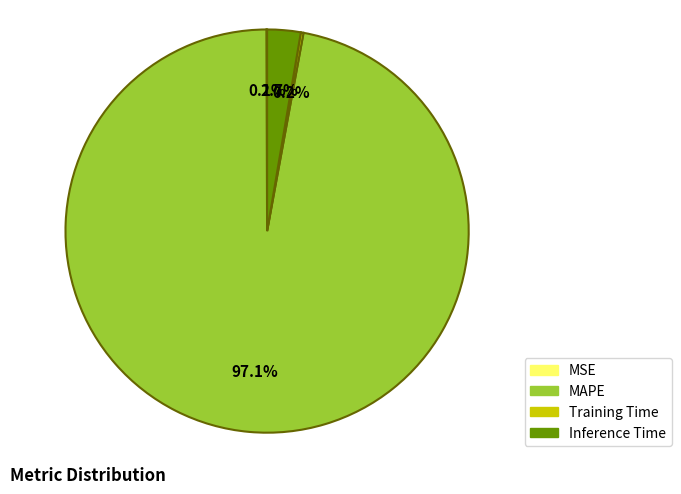

To the nearest percent, what portion does MAPE represent?

97%